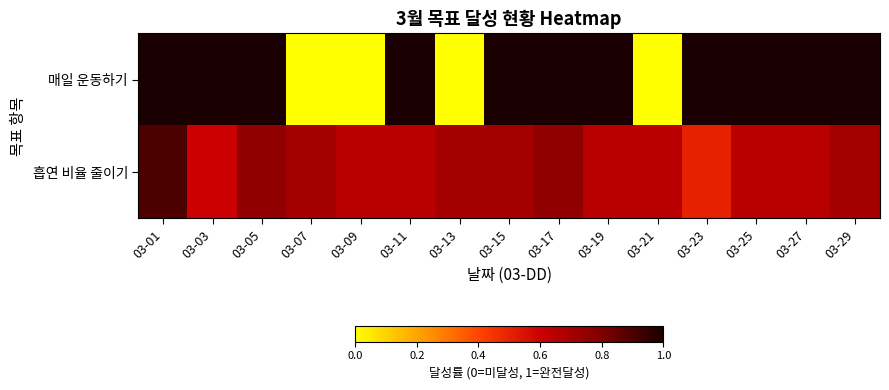

At which category is the sum across all series the highest?

03-01